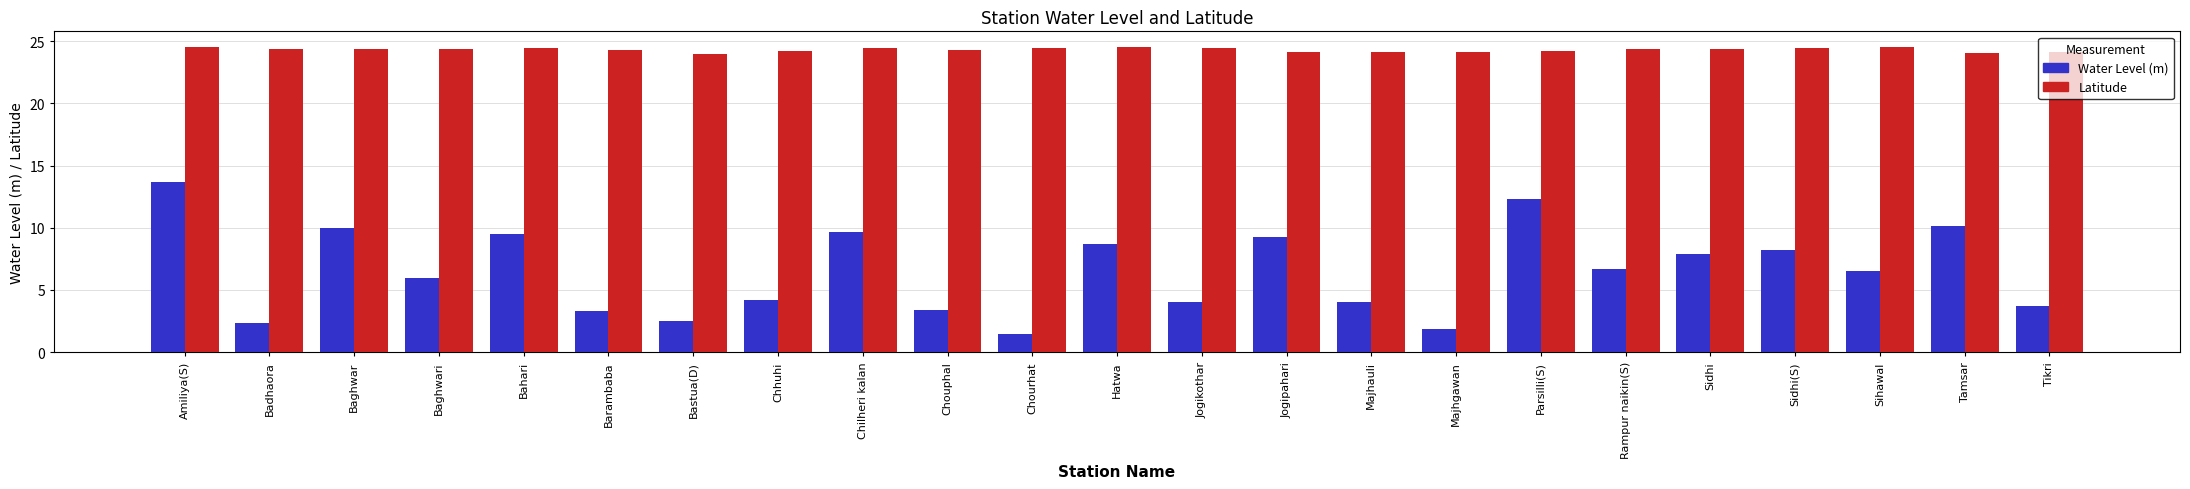

What is the sum of the Water Level (m) values at Sidhi(S) and Badhaora?

10.6